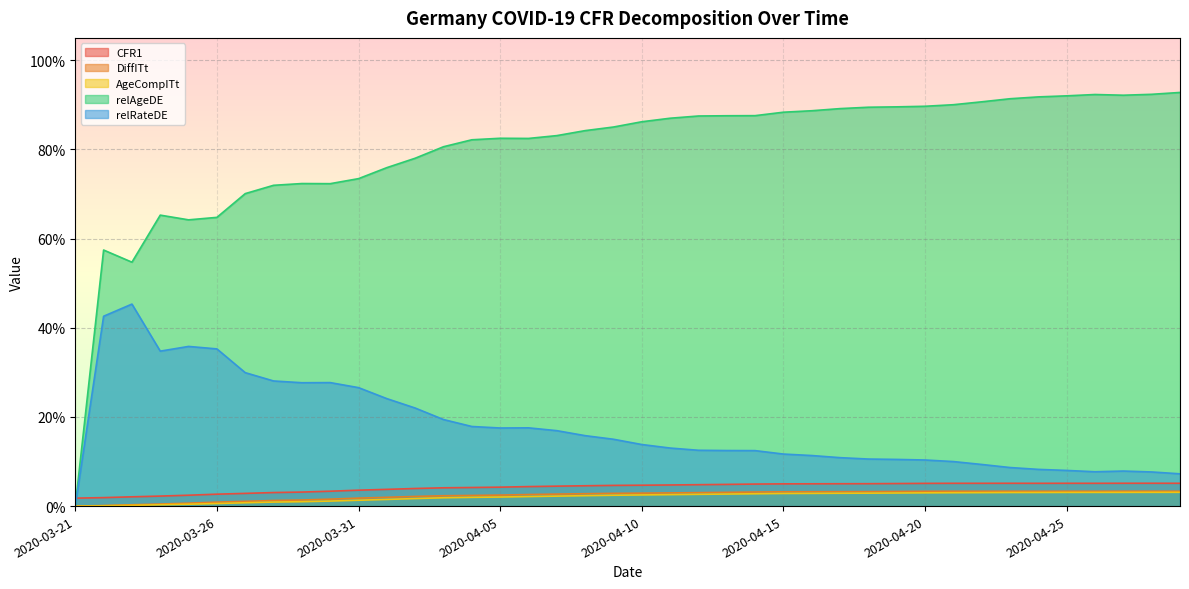

What is the label of the 24th point from the left?

2020-04-13